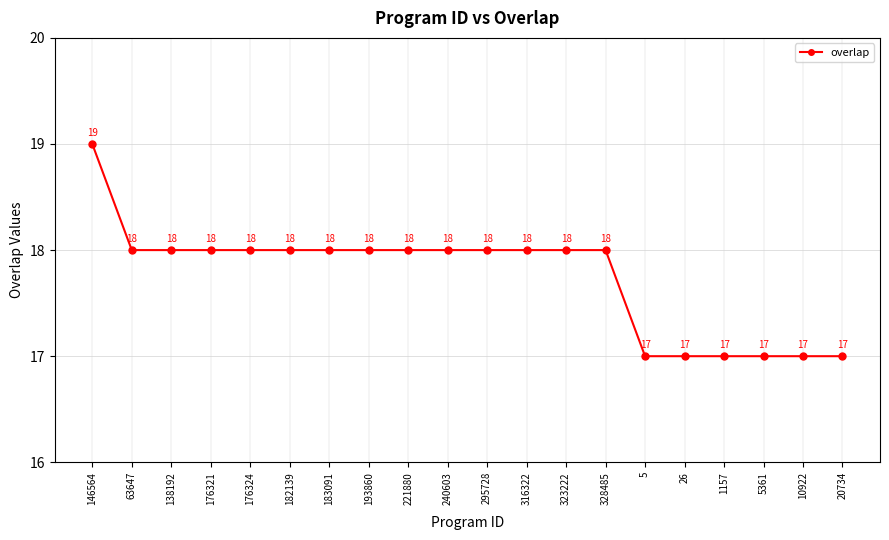

Read the value at 193860.

18